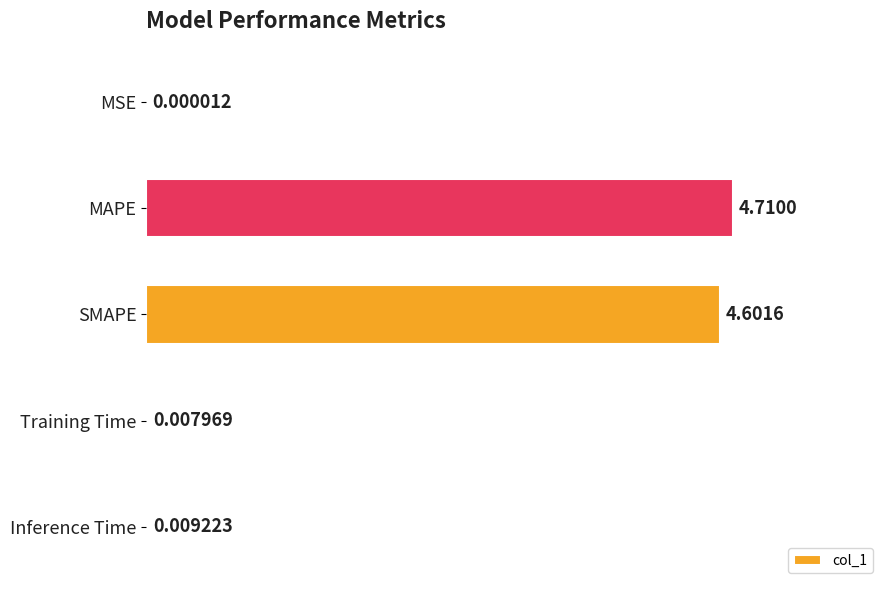

At which label is the value closest to 2?

Inference Time